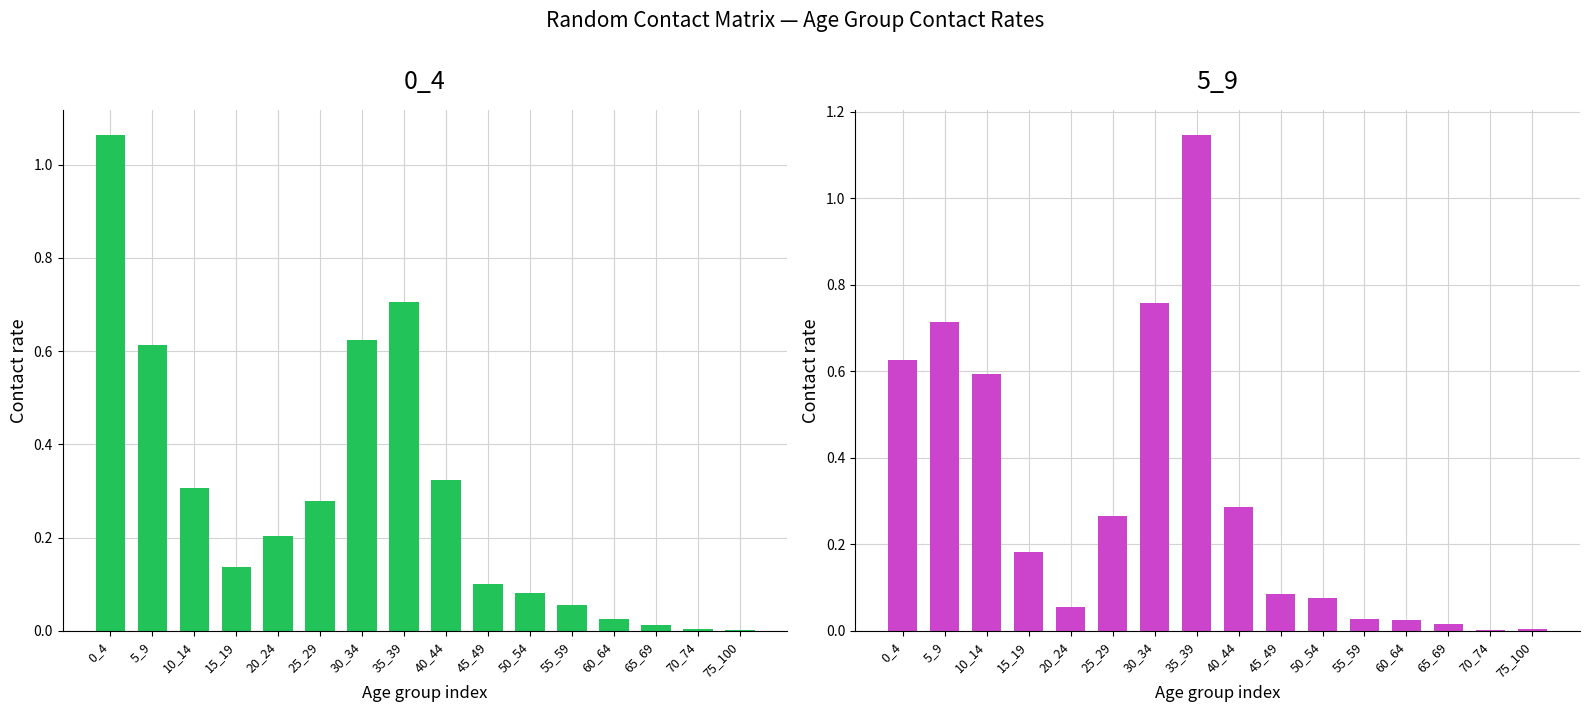

The 0_4 series shows 0.1 at 55_59. True or false?

False